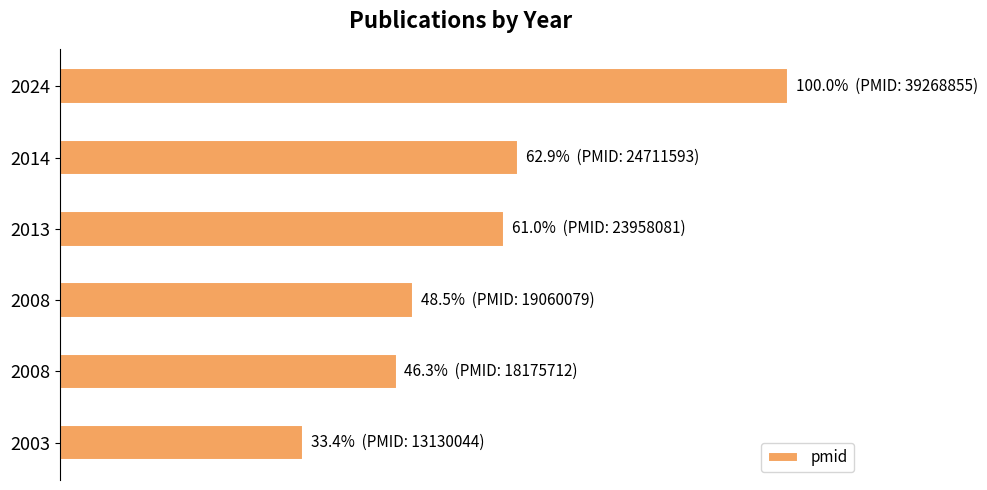

What is the sum of all values?

352.2